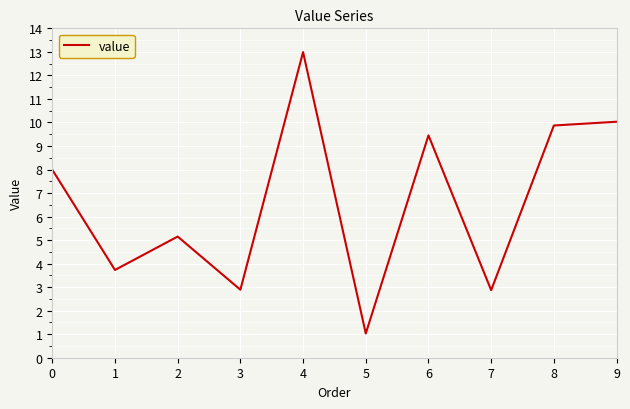

Count the number of categories in the chart.

10